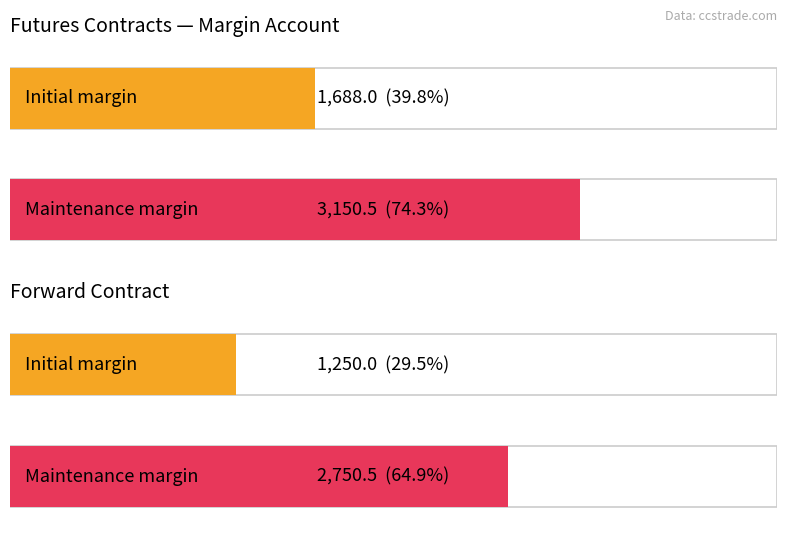

What is the total value across all series at Forward Contract Margin?

4000.5